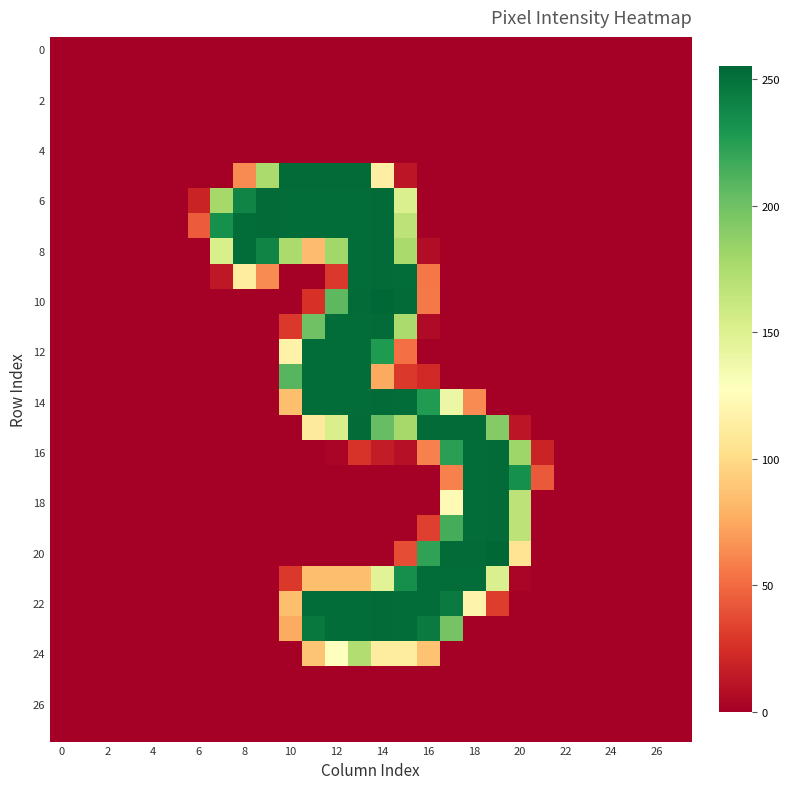

Count the number of categories in the chart.

28